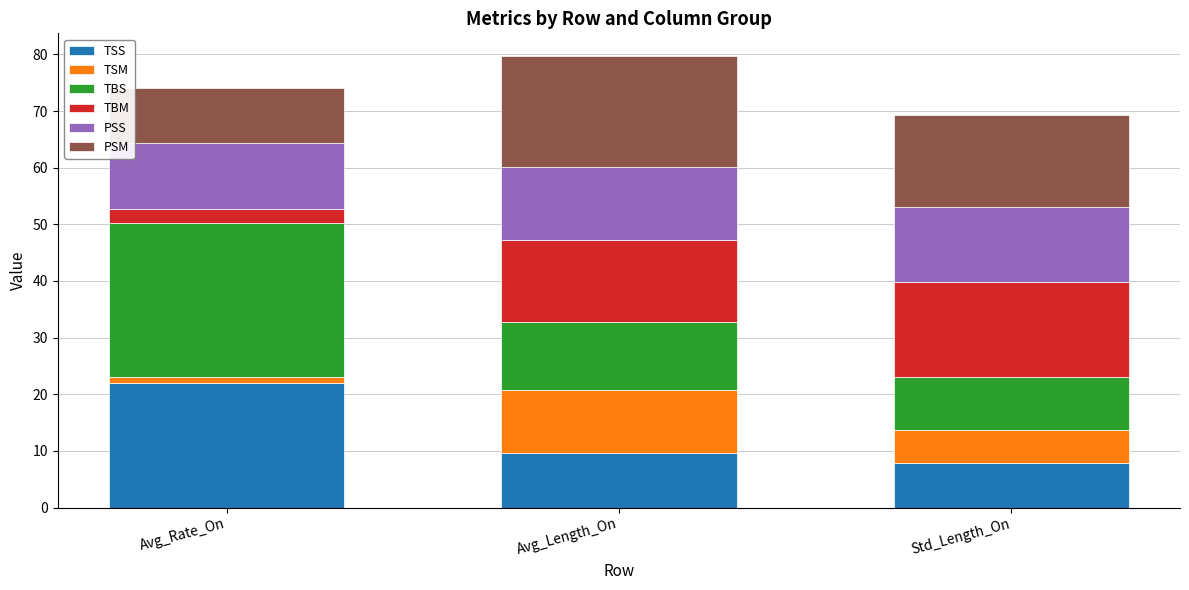

What are all the series names shown in the legend?

TSS, TSM, TBS, TBM, PSS, PSM